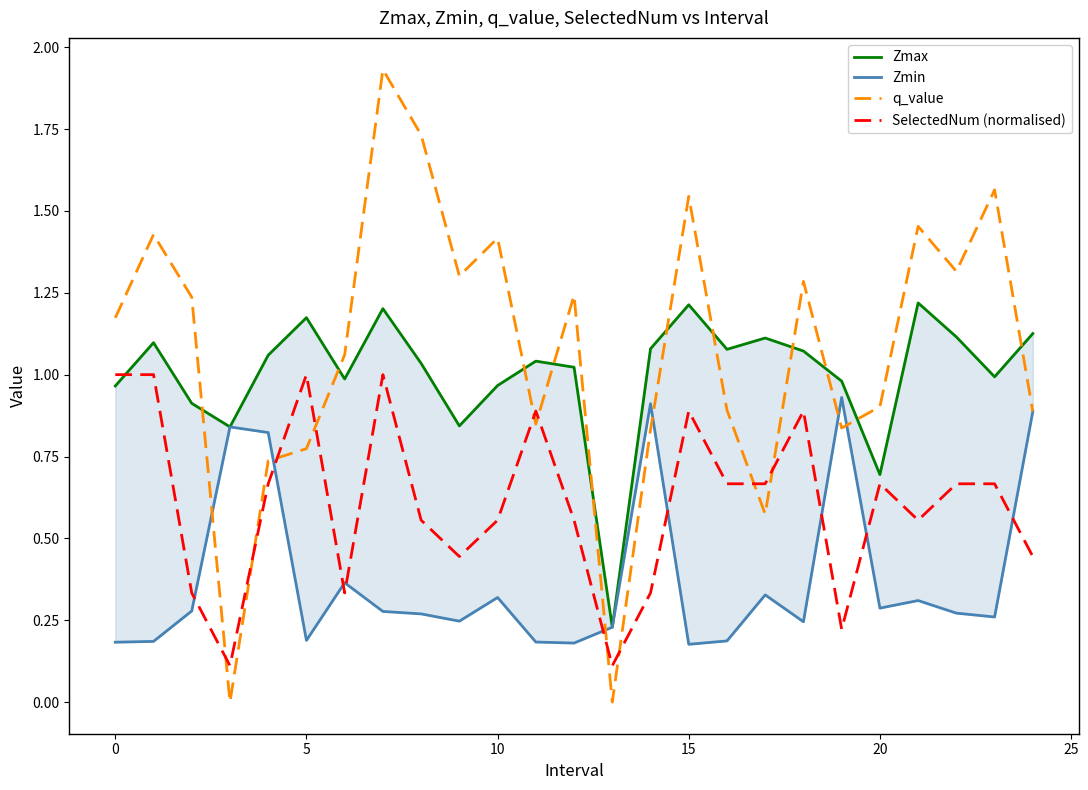

Which series ends up on top after the final intersection of Zmax and SelectedNum (normalised)?

Zmax